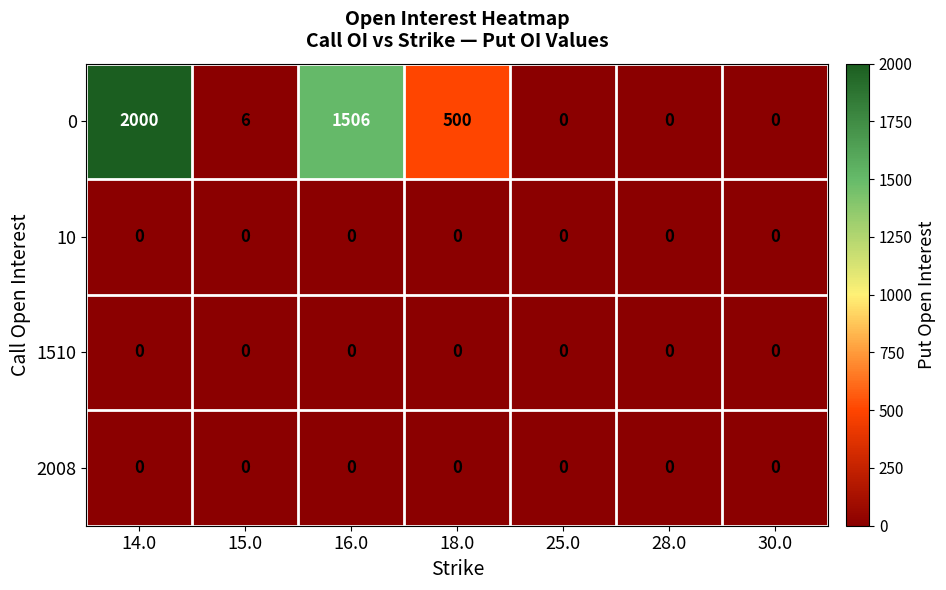

Between 14.0 and 16.0, which series saw the biggest shift?

0